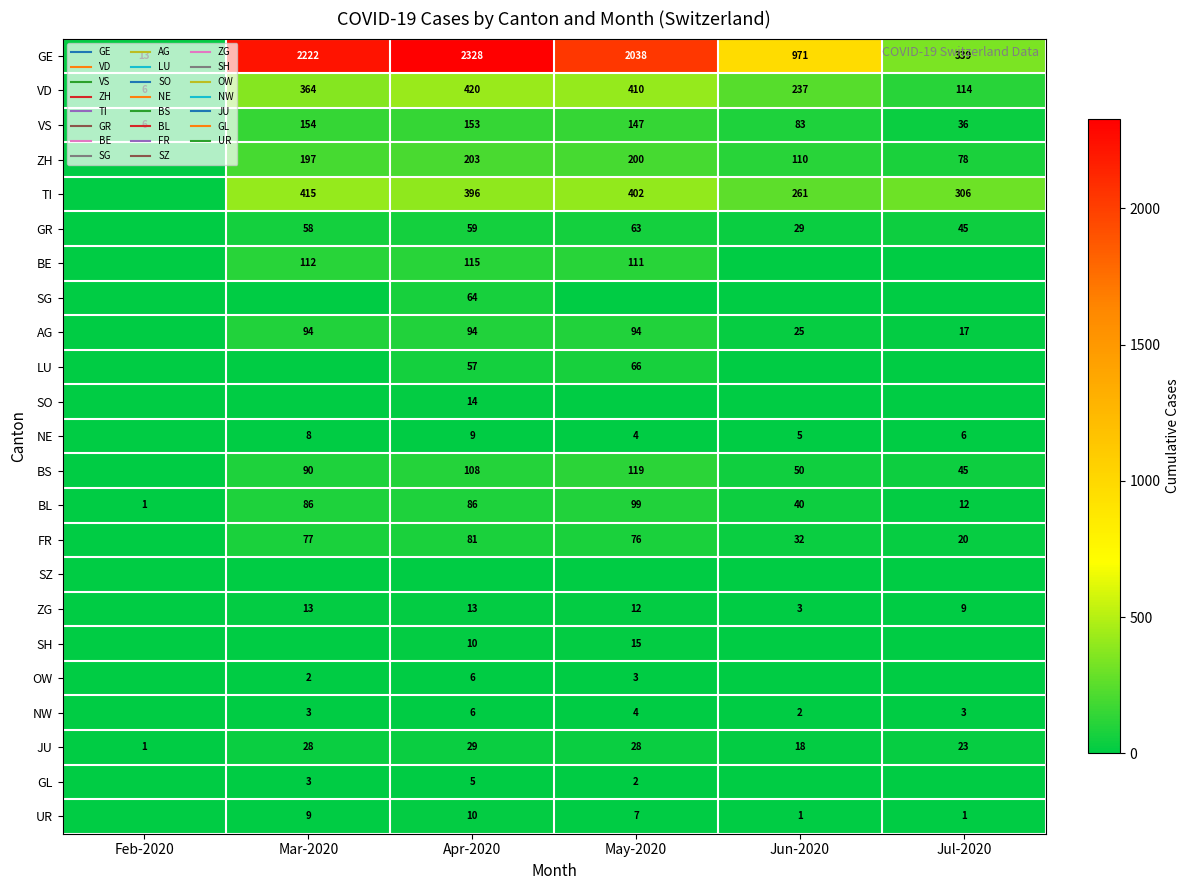

What is the difference between the TI values at Jun-2020 and Mar-2020?

154